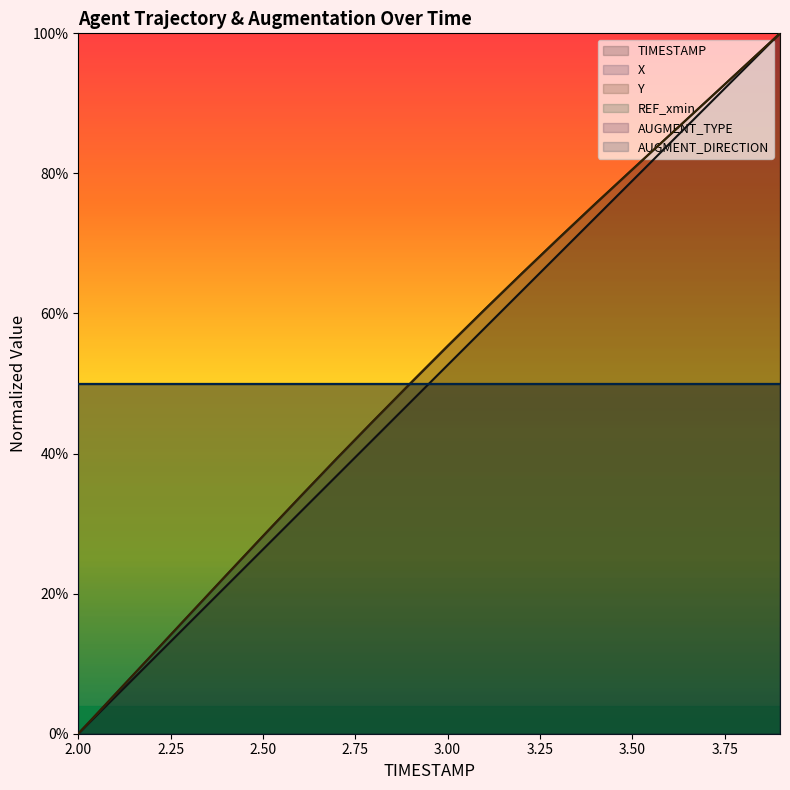

At 2.2, list the series in order from smallest to largest.

TIMESTAMP, X, Y